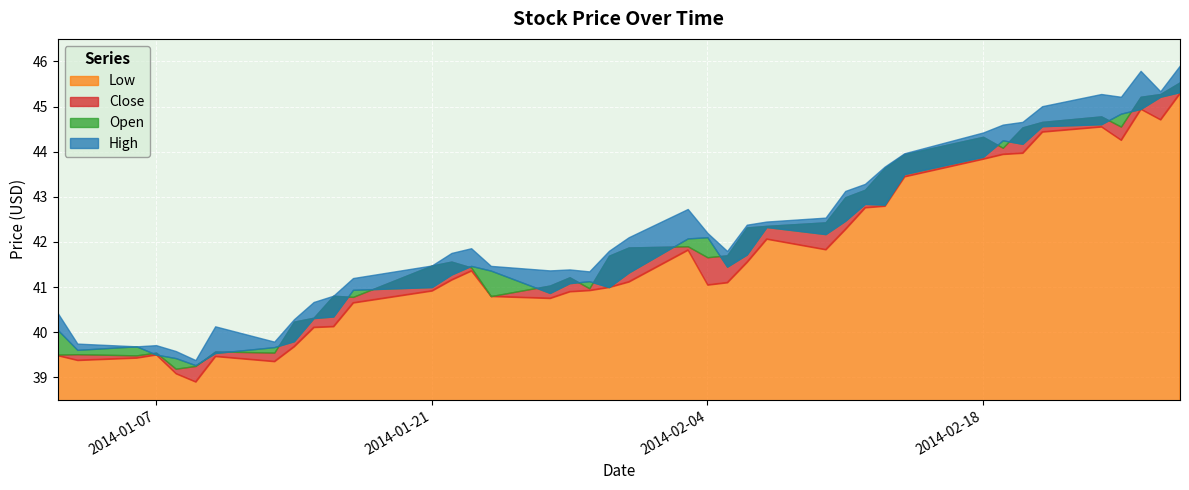

At which category does open reach its first local peak?

2014-01-06